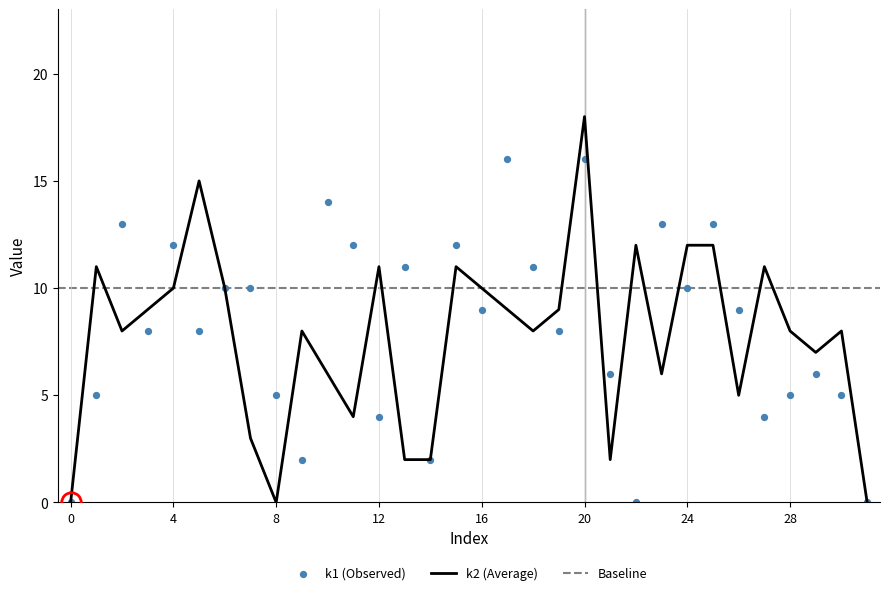

Which series contains the highest Y value?

k2